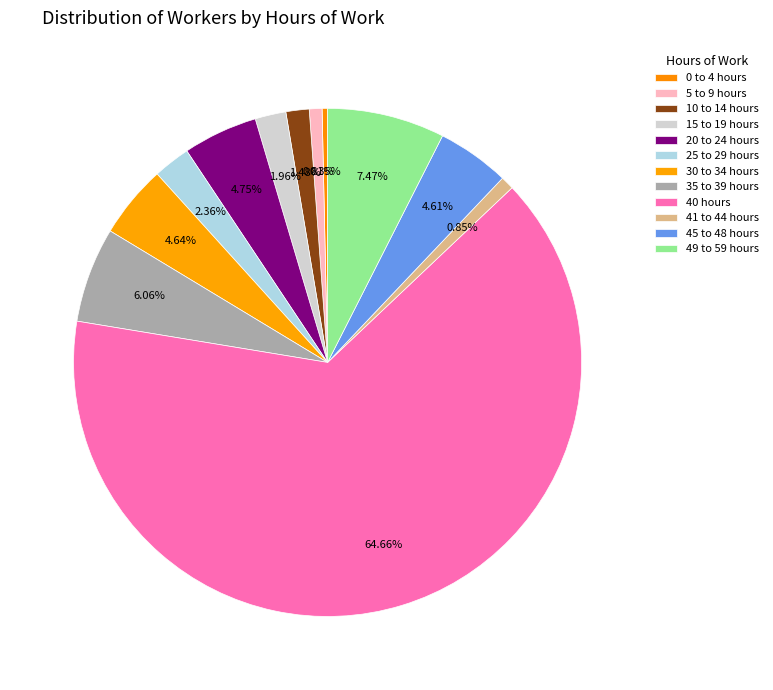

How many slices are in this pie chart?

12